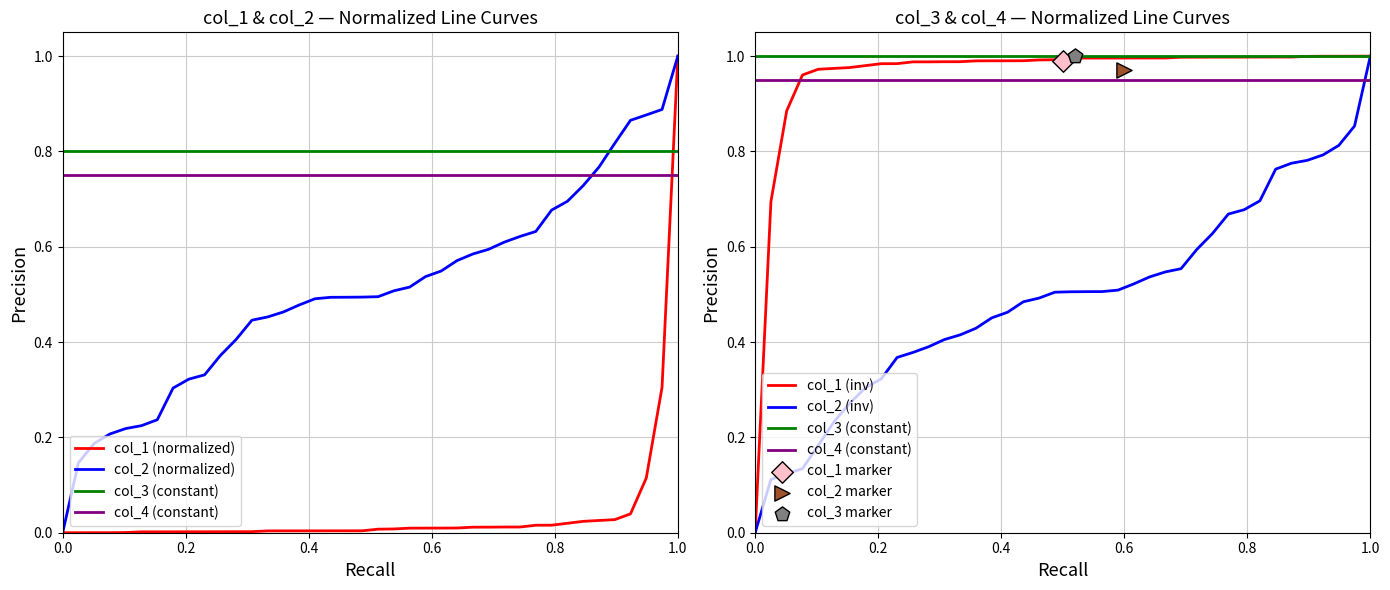

Which series has the widest spread of Y values?

col_1 (normalized)